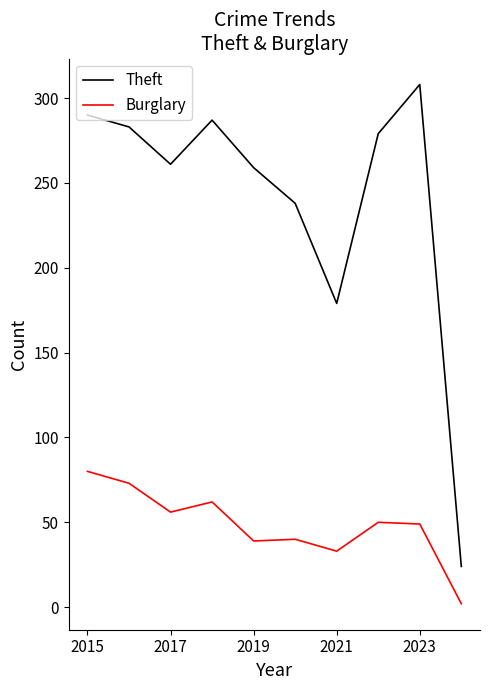

Rank the series by their maximum value, from lowest to highest.

Burglary, Theft